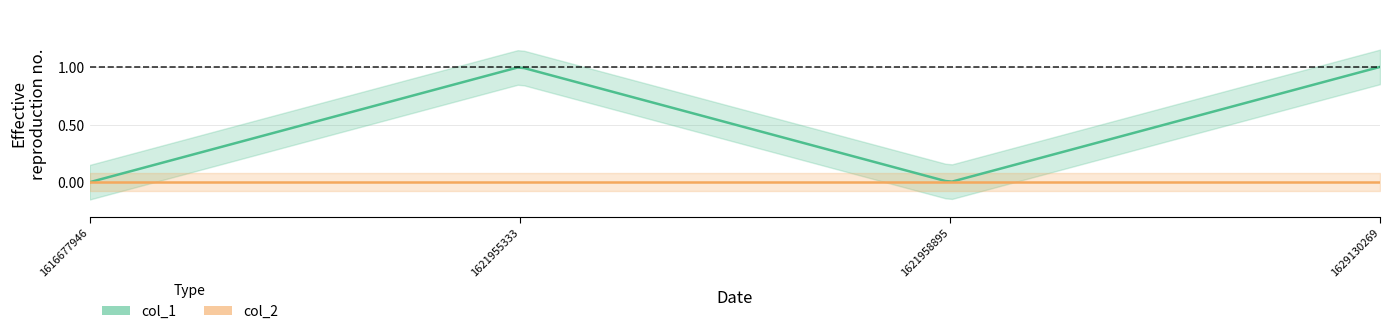

How many interior local valleys does the col_1 series have?

1